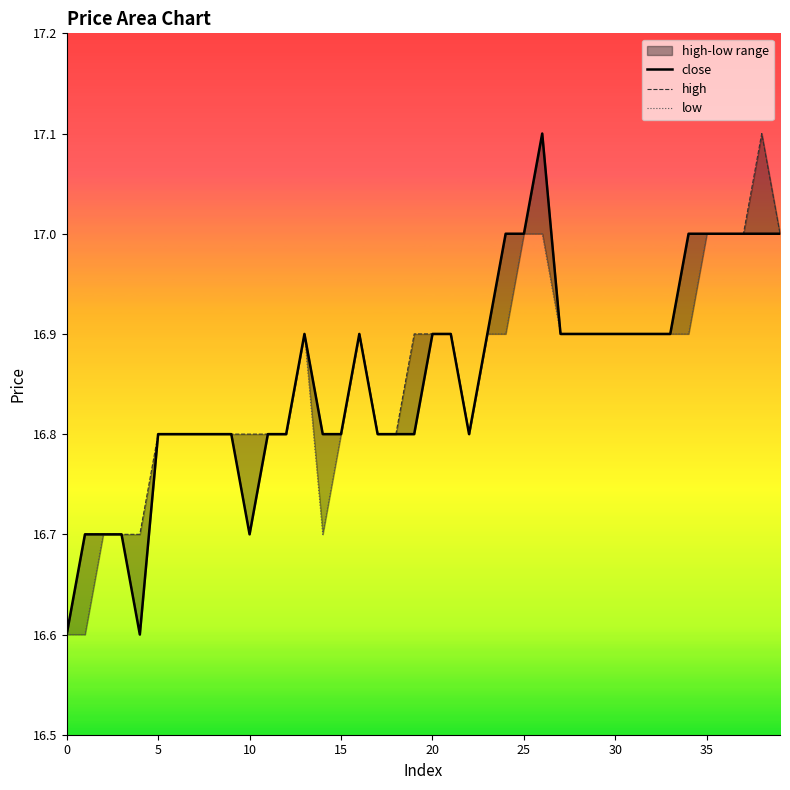

What is the average value of the close series?

16.9